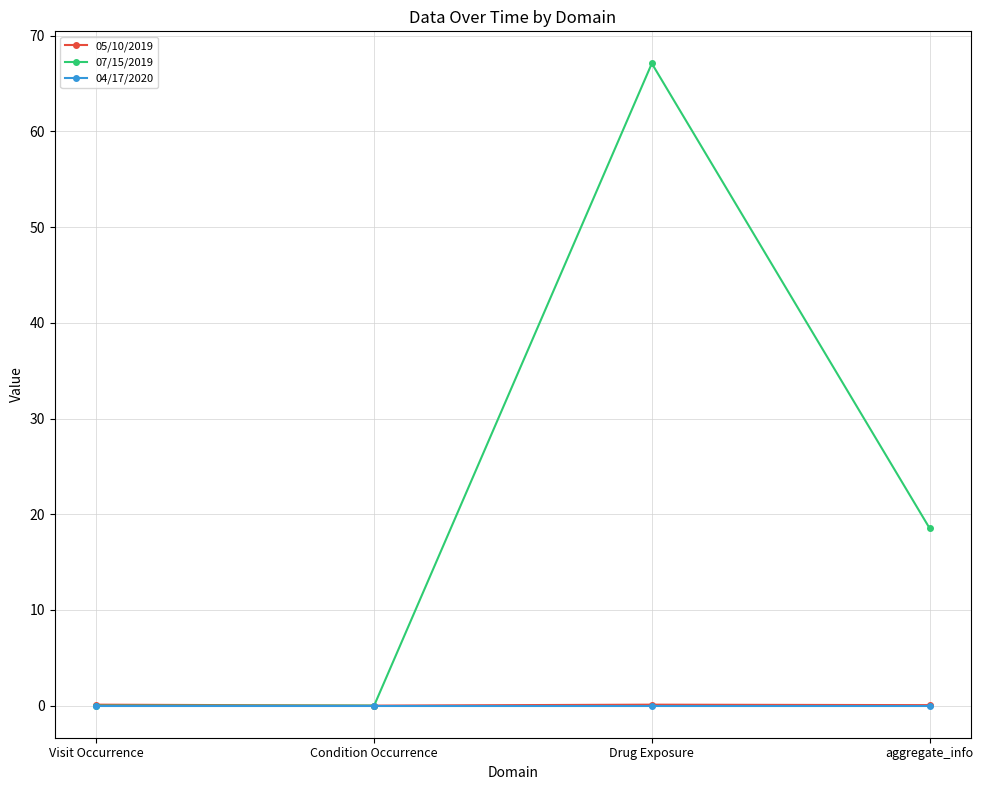

Which series changed the most between Condition Occurrence and Drug Exposure?

07/15/2019